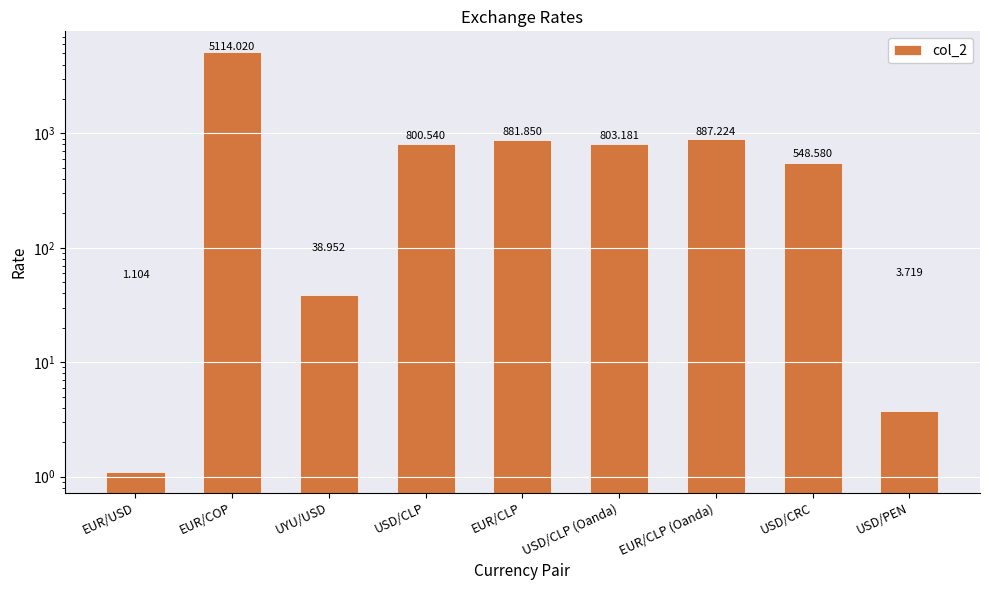

The chart shows a value of 2837.5 at EUR/COP. True or false?

False